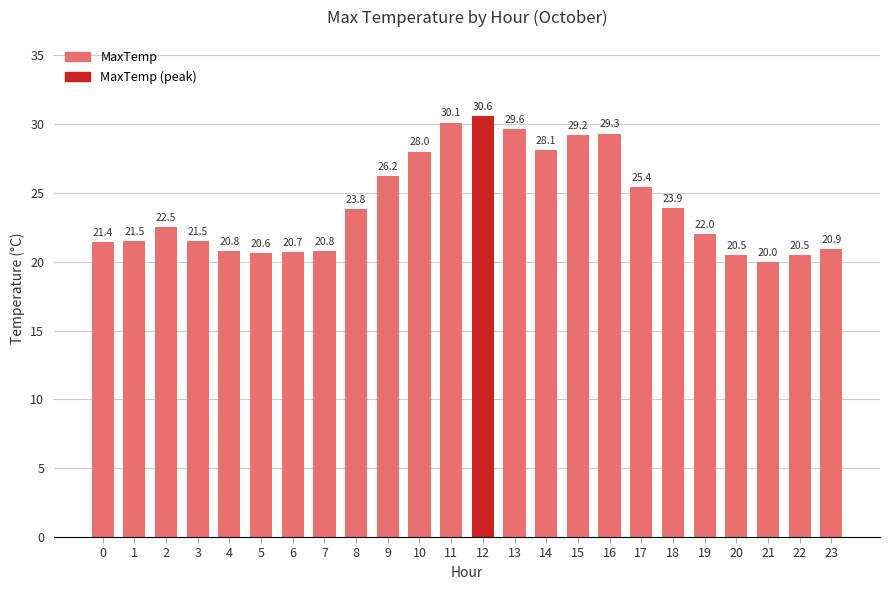

What is the approximate value at 18?

23.9